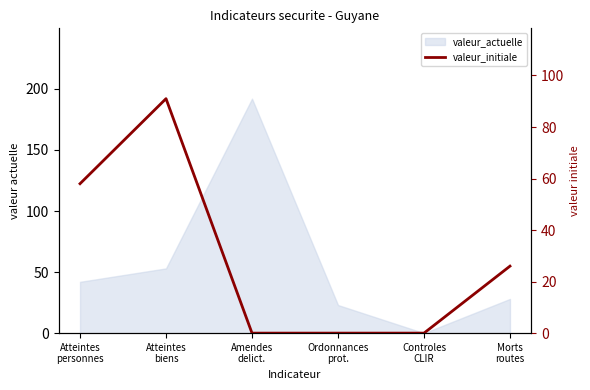

Reading left to right, extract all data points from this chart.

58	91	0	0	0	26